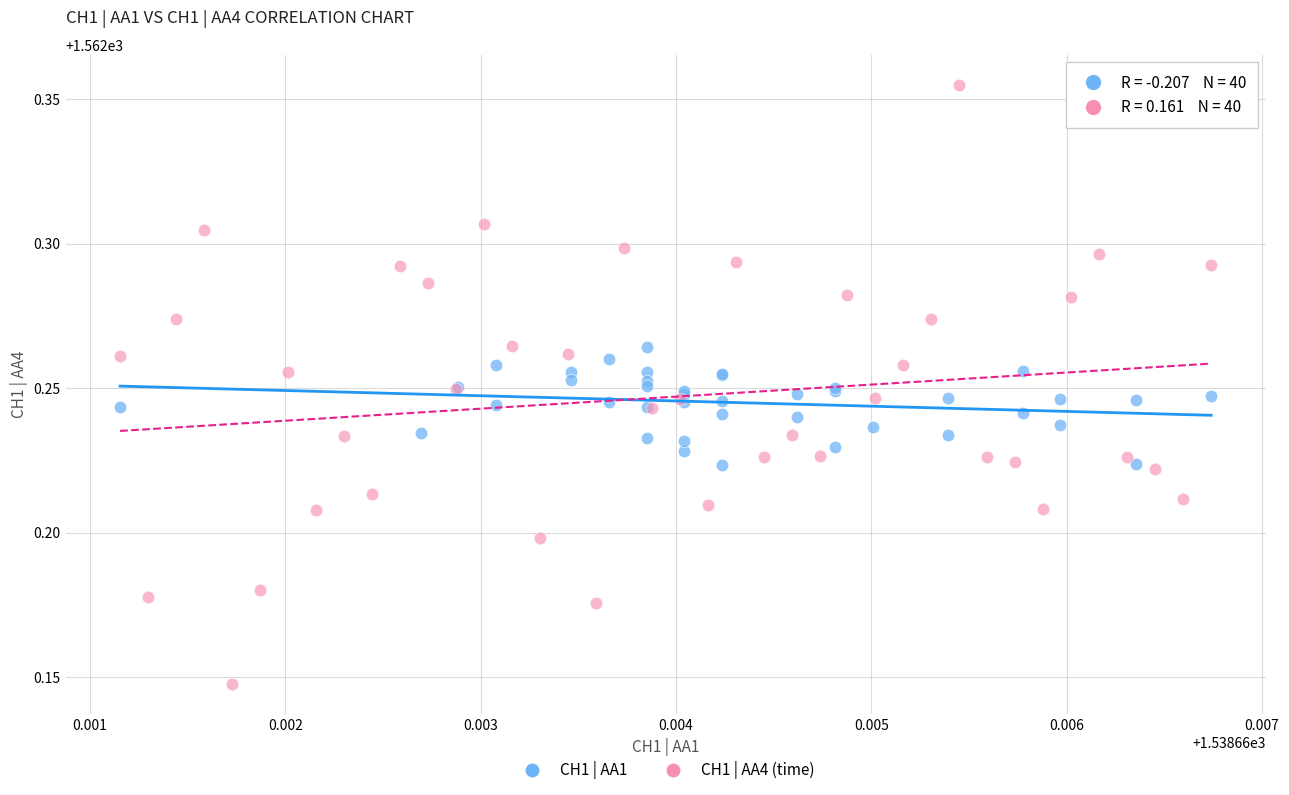

What are all the series names shown in the legend?

CH1 | AA1, CH1 | AA4 (time)